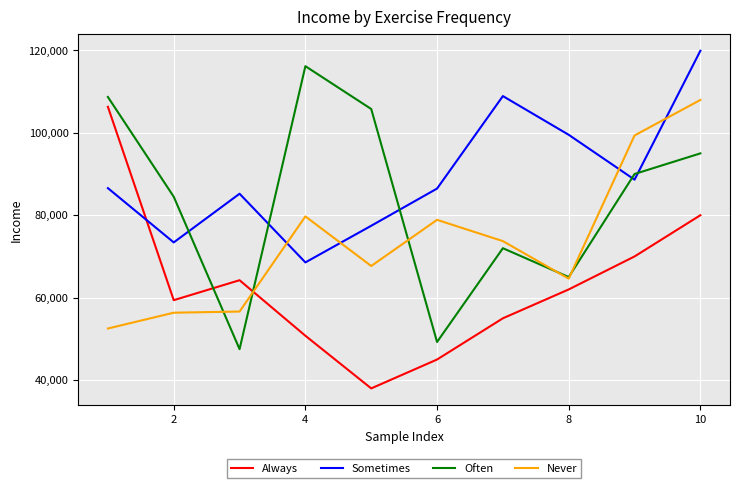

What is the lowest value of the Never series?

52524